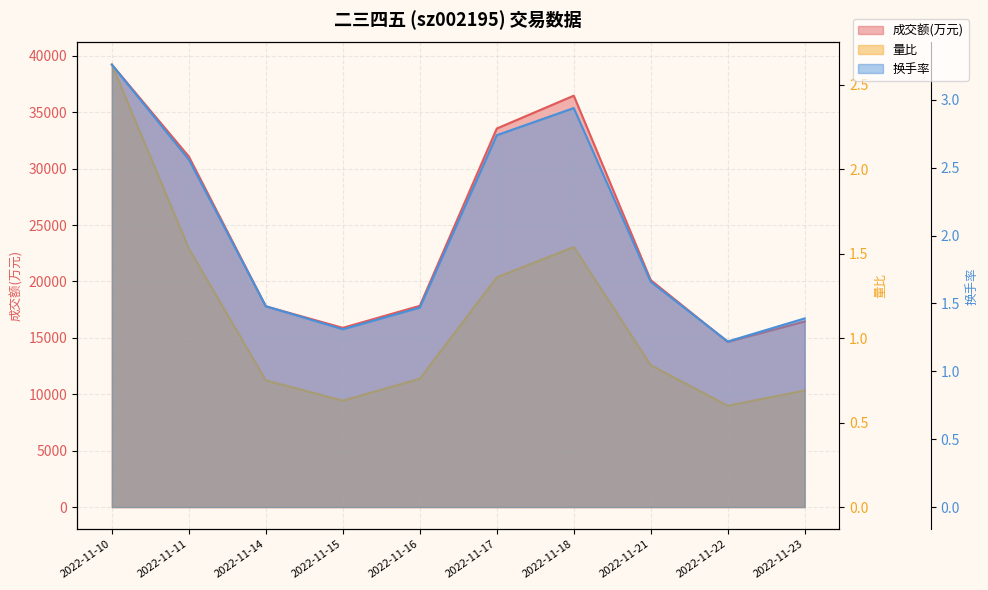

True or false: 换手率 has more than 2 interior local peaks.

False